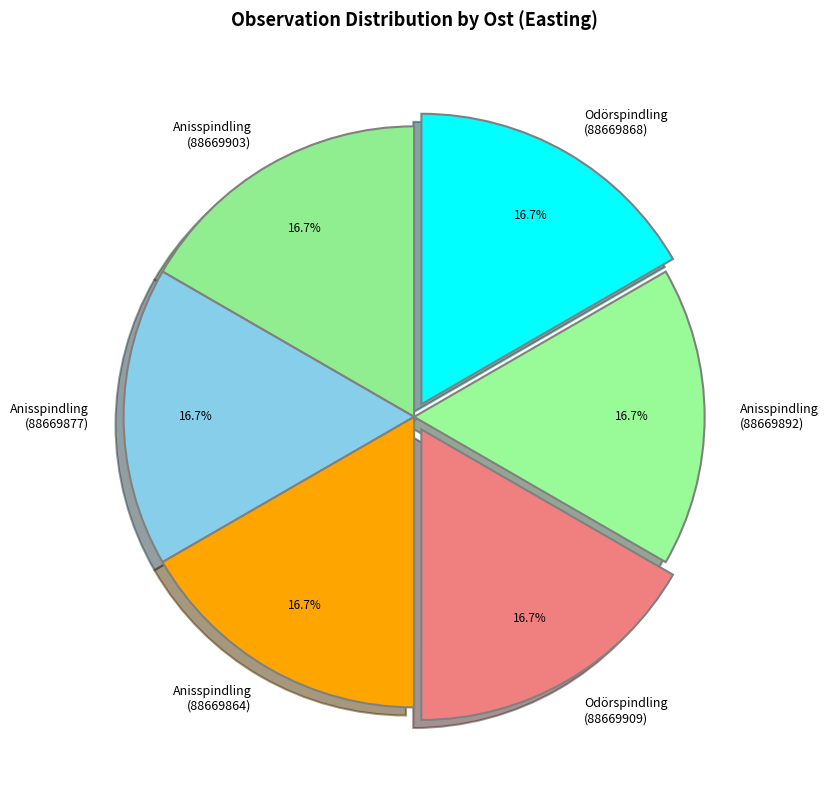

Does any single category account for the majority?

No